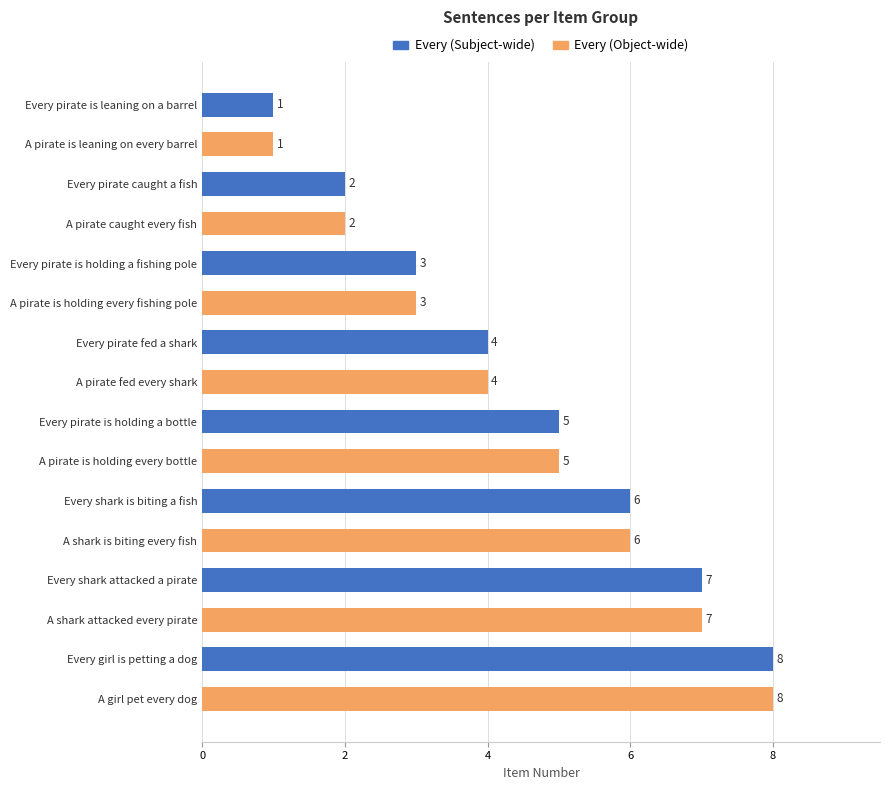

What is the value of the 13th bar from the top?

7